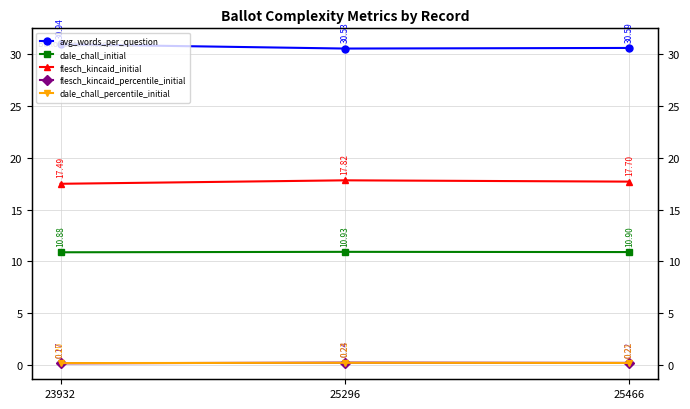

Count the flesch_kincaid_percentile_initial values in the range 0 to 1.

3